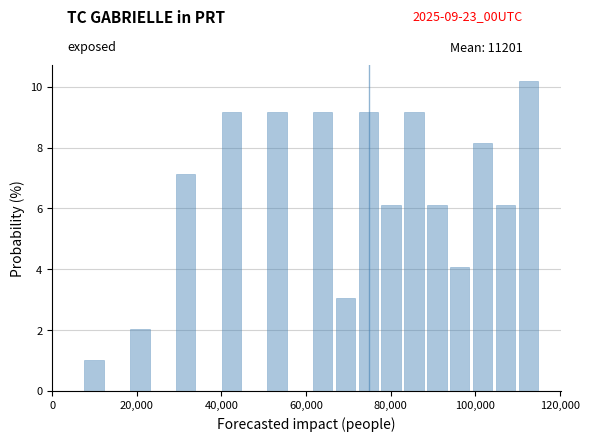

Read against the x-axis, roughly where is the centre of the tallest bar?

112000